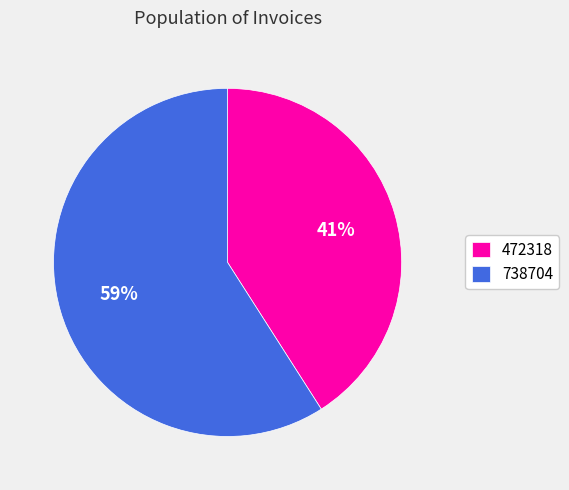

What is the ratio of the value at 472318 to the value at 738704?

0.7